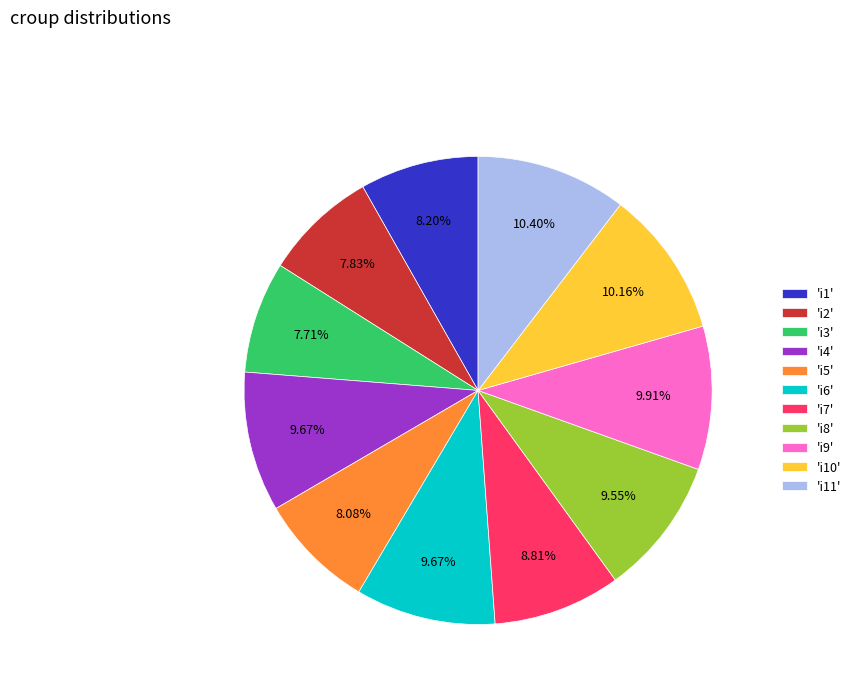

Count the number of slices in the pie.

11